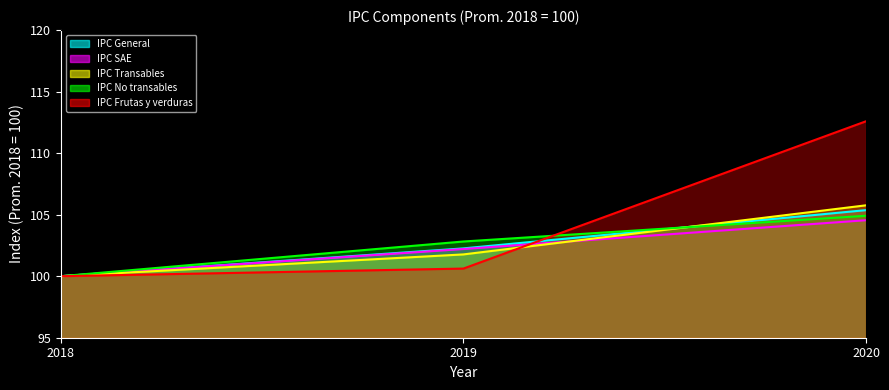

How many data points does each series have?

3